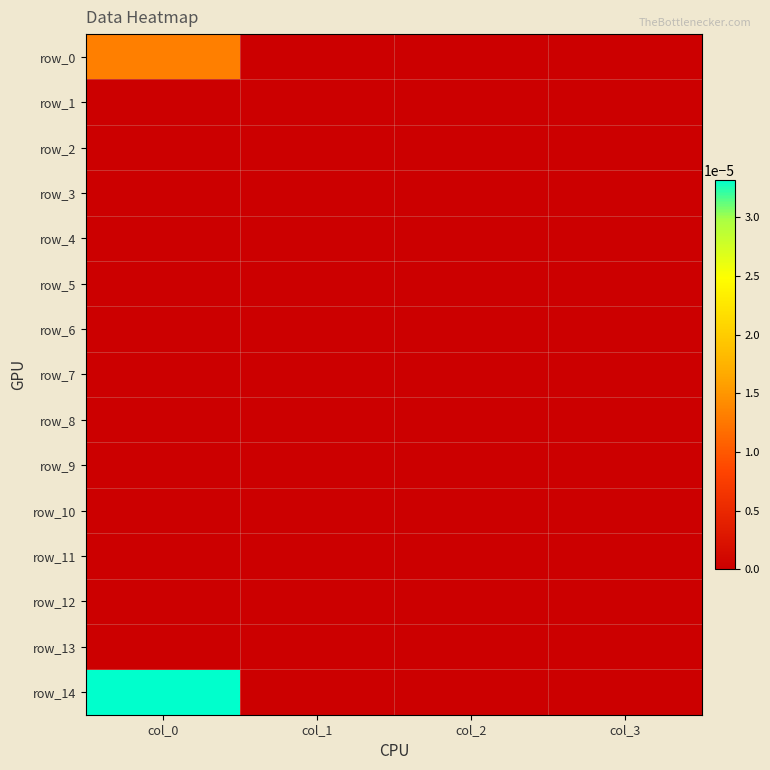

How many data points does each series have?

4